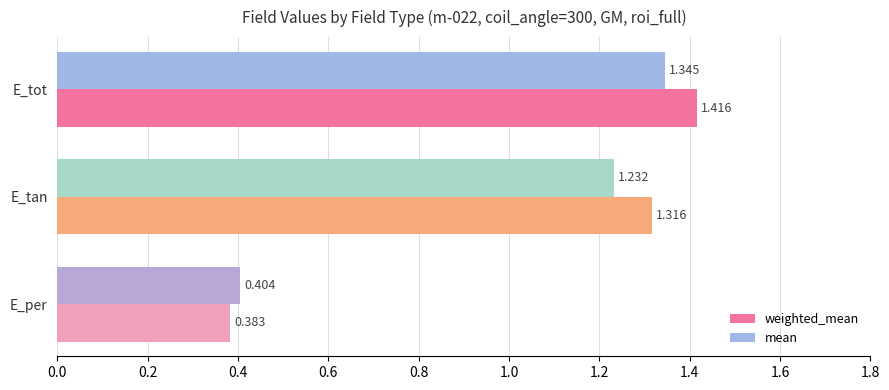

At which category does the chart reach its minimum across all series?

E_per